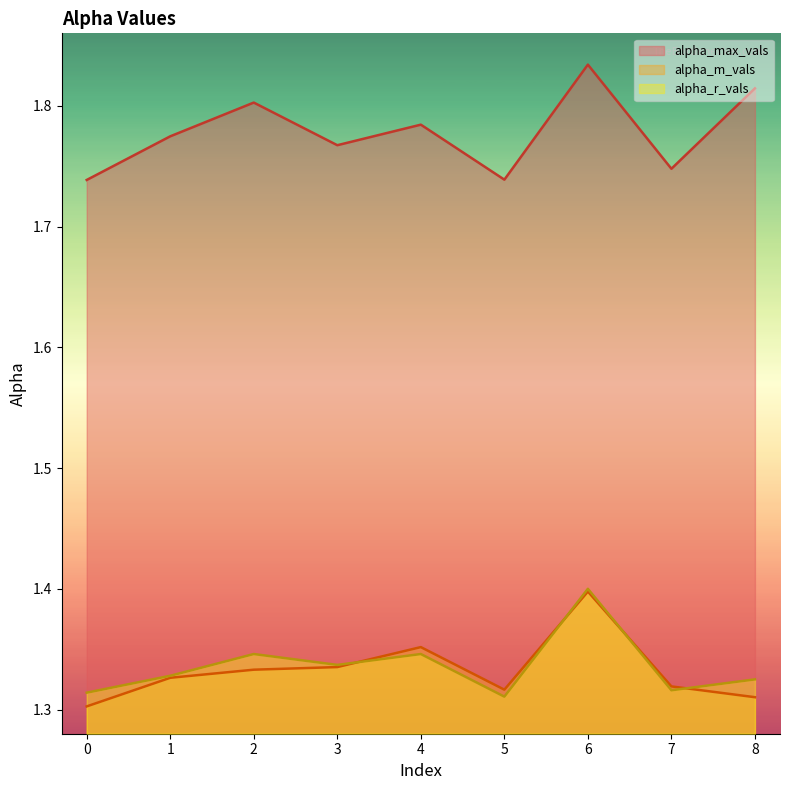

What is the maximum value for alpha_max_vals?

1.8